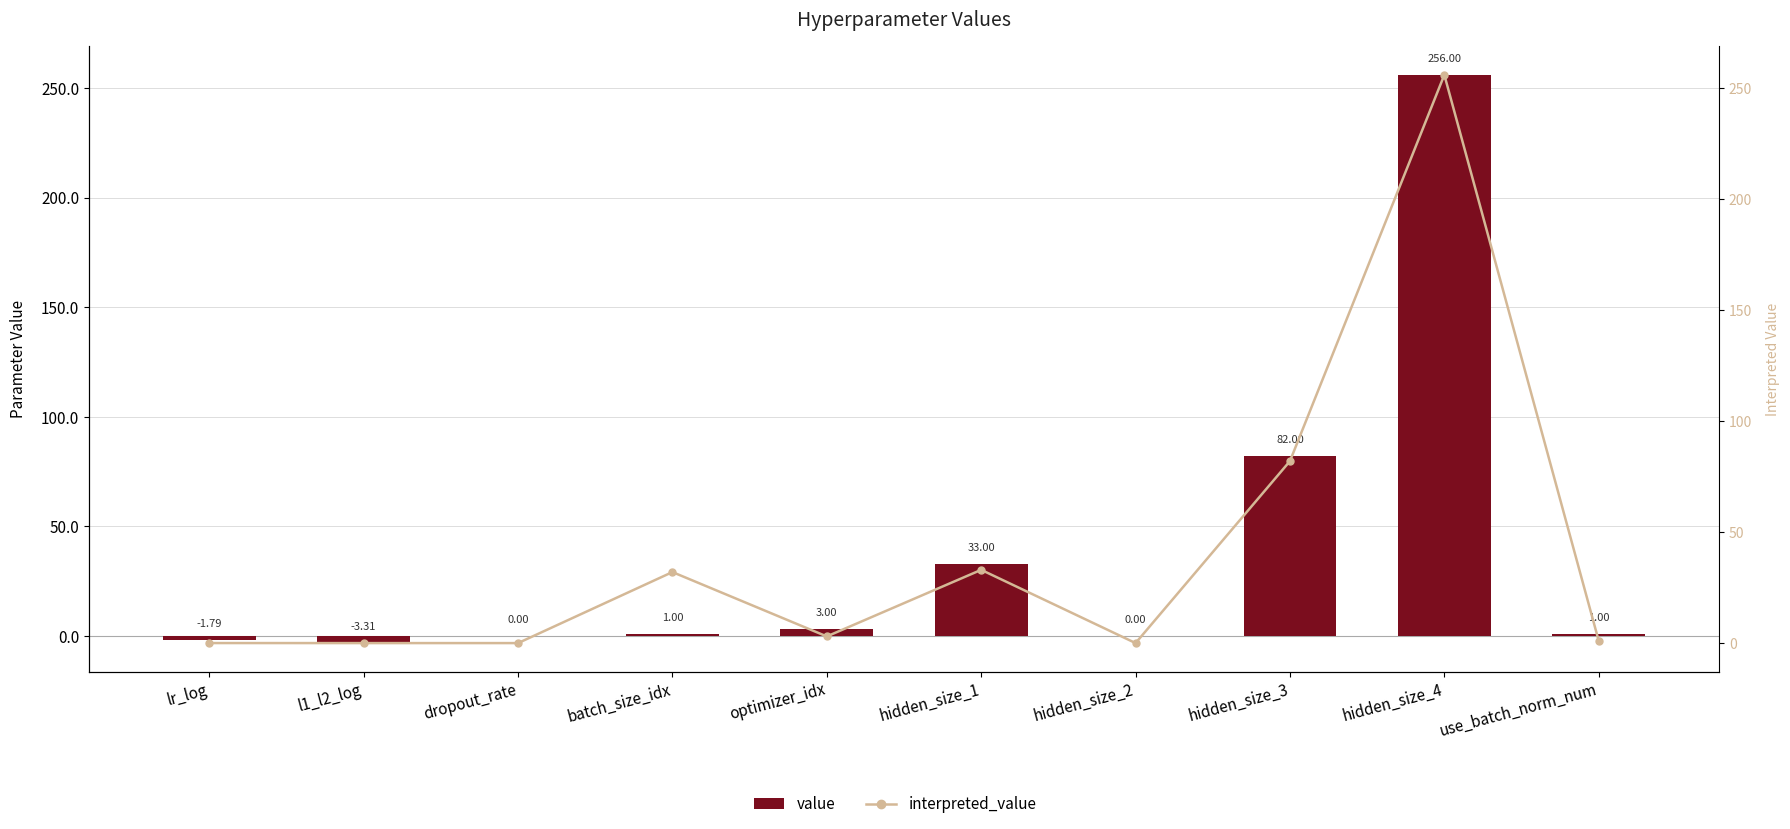

Reading left to right, what are all the values shown in this chart?

value: lr_log=-1.8	l1_l2_log=-3.3	dropout_rate=0.0	batch_size_idx=1.0	optimizer_idx=3.0	hidden_size_1=33.0	hidden_size_2=0.0	hidden_size_3=82.0	hidden_size_4=256.0	use_batch_norm_num=1.0
interpreted_value: lr_log=0.0	l1_l2_log=0.0	dropout_rate=0.0	batch_size_idx=32.0	optimizer_idx=3.0	hidden_size_1=33.0	hidden_size_2=0.0	hidden_size_3=82.0	hidden_size_4=256.0	use_batch_norm_num=1.0